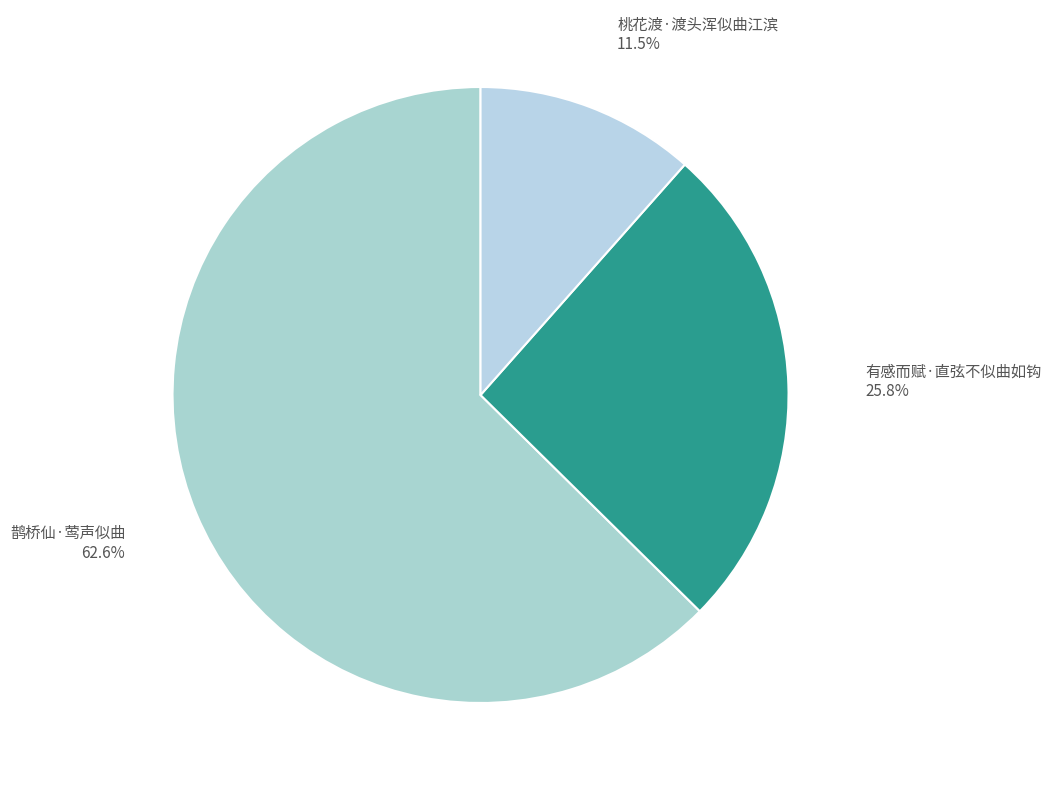

Which category has the biggest portion of the pie?

鹊桥仙·莺声似曲